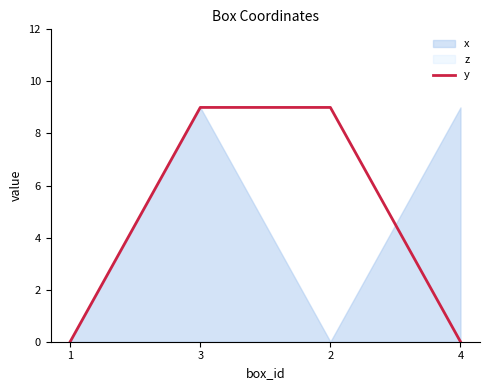

How many values are above zero?

2